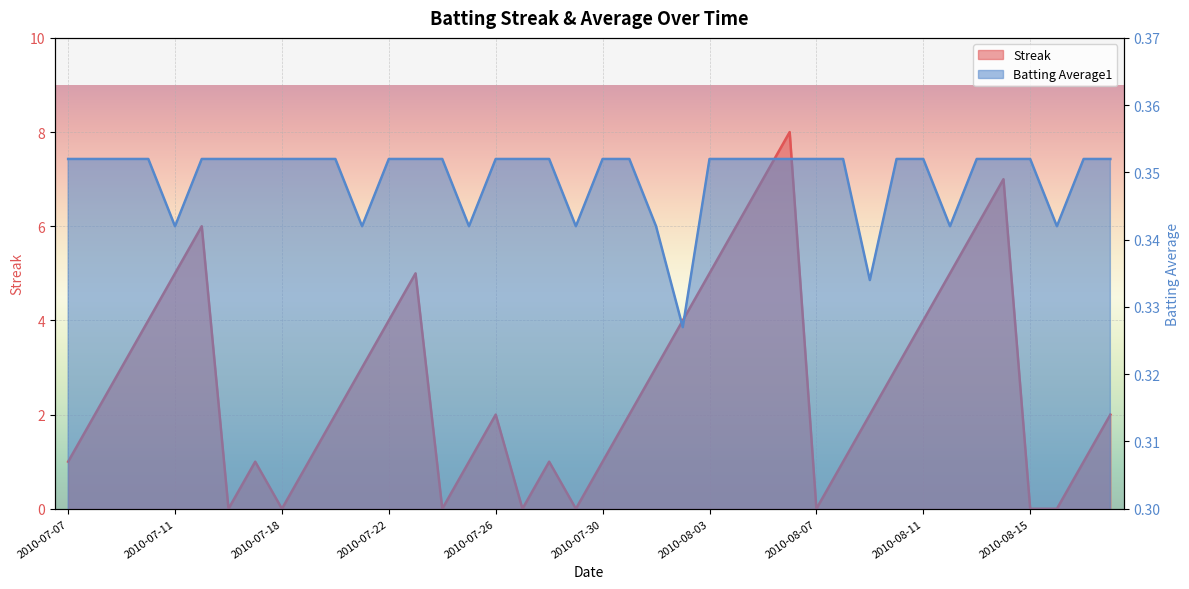

What is the label of the 3rd point from the left?

2010-07-09